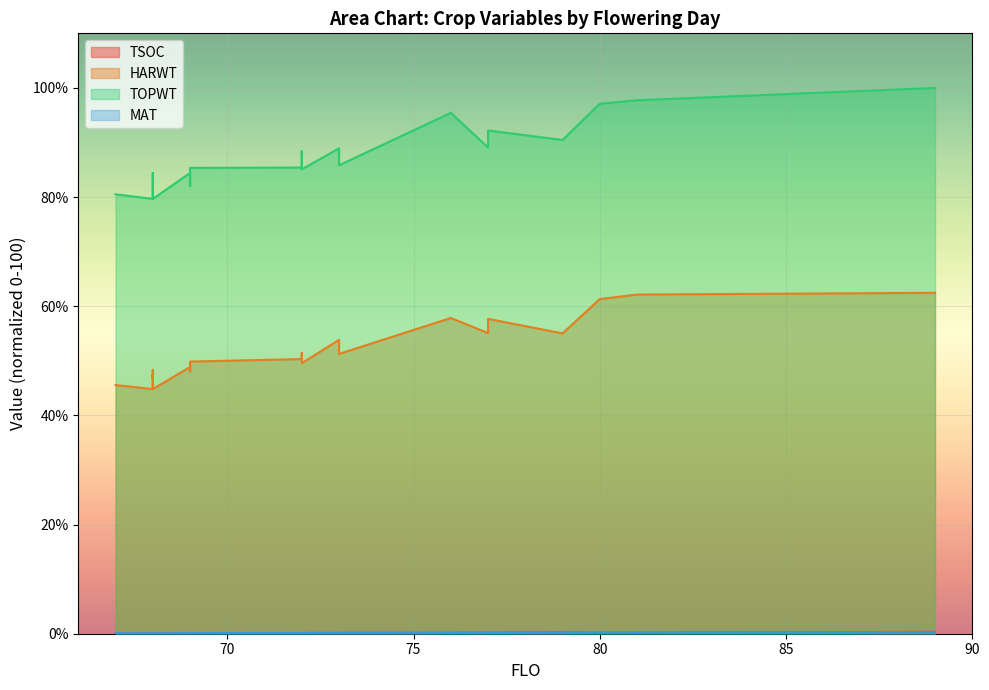

Reading left to right, transcribe all the data shown in this chart.

TSOC: 67=0.0	67=0.0	68=0.0	68=0.0	68=0.0	68=0.0	68=0.0	68=0.1	68=0.1	68=0.0	69=0.1	69=0.1	69=0.1	69=0.1	72=0.1	72=0.1	72=0.1	72=0.1	73=0.2	73=0.2	73=0.2	76=0.2	77=0.2	77=0.2	77=0.2	79=0.3	79=0.3	80=0.2	81=0.2	81=0.2	81=0.2	89=0.4
HARWT: 67=45.6	67=45.6	68=44.8	68=47.4	68=47.4	68=47.4	68=47.3	68=46.8	68=48.3	68=44.8	69=48.9	69=48.1	69=48.1	69=49.9	72=50.3	72=51.4	72=49.6	72=49.6	73=53.8	73=51.3	73=51.3	76=57.8	77=55.1	77=55.5	77=57.7	79=55.0	79=55.0	80=61.3	81=62.1	81=62.1	81=62.1	89=62.5
TOPWT: 67=80.5	67=80.5	68=79.7	68=81.8	68=81.8	68=81.8	68=82.8	68=83.1	68=84.4	68=79.7	69=84.4	69=82.0	69=82.0	69=85.3	72=85.4	72=88.4	72=85.1	72=85.1	73=88.9	73=85.8	73=85.8	76=95.4	77=89.1	77=89.3	77=92.2	79=90.5	79=90.5	80=97.1	81=97.7	81=97.7	81=97.7	89=100.0
MAT: 67=0.1	67=0.1	68=0.1	68=0.1	68=0.1	68=0.1	68=0.1	68=0.1	68=0.1	68=0.1	69=0.1	69=0.1	69=0.1	69=0.1	72=0.1	72=0.1	72=0.1	72=0.1	73=0.2	73=0.1	73=0.1	76=0.2	77=0.2	77=0.2	77=0.2	79=0.2	79=0.2	80=0.2	81=0.3	81=0.3	81=0.3	89=0.3